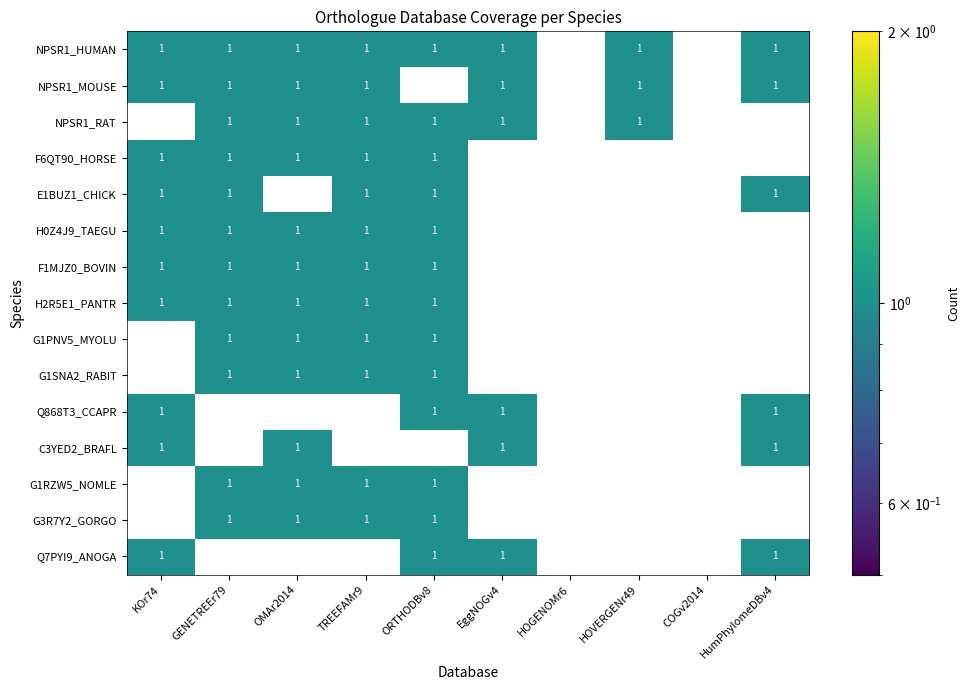

Rank the series by their maximum value, from highest to lowest.

NPSR1_HUMAN, NPSR1_MOUSE, NPSR1_RAT, F6QT90_HORSE, E1BUZ1_CHICK, H0Z4J9_TAEGU, F1MJZ0_BOVIN, H2R5E1_PANTR, G1PNV5_MYOLU, G1SNA2_RABIT, Q868T3_CCAPR, C3YED2_BRAFL, G1RZW5_NOMLE, G3R7Y2_GORGO, Q7PYI9_ANOGA